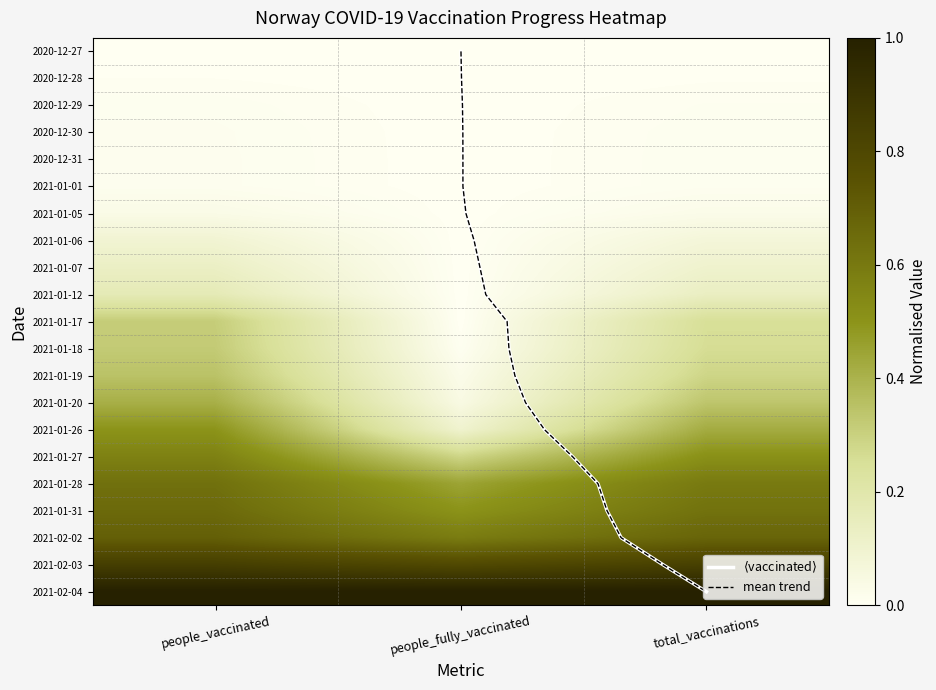

Is the value of 2020-12-28 at people_fully_vaccinated greater than the value of 2020-12-31 at people_fully_vaccinated?

No